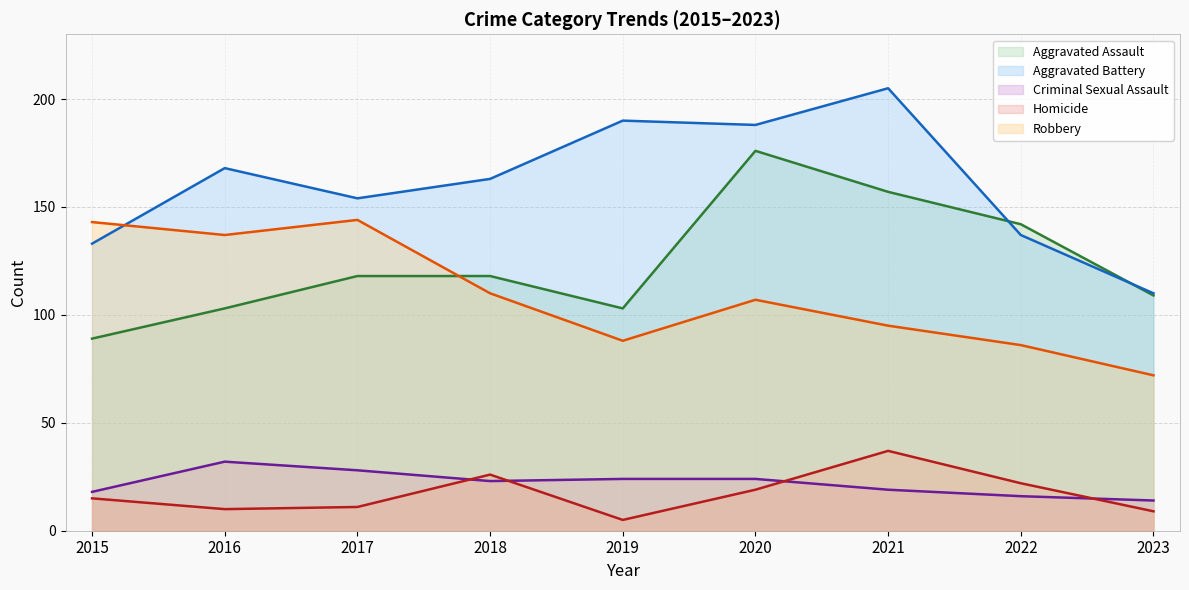

Which series ends up on top after the final intersection of Aggravated Assault (line) and Robbery (line)?

Aggravated Assault (line)